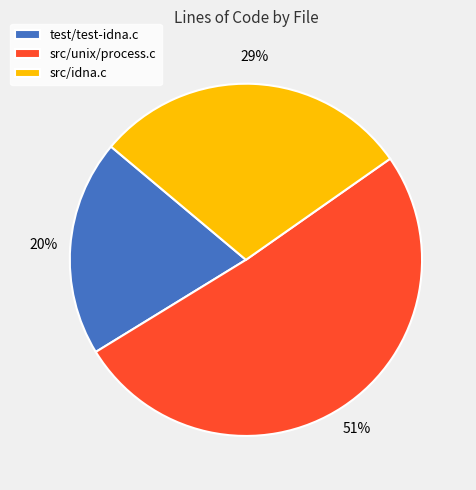

The src/idna.c slice represents 29% of the pie. True or false?

True